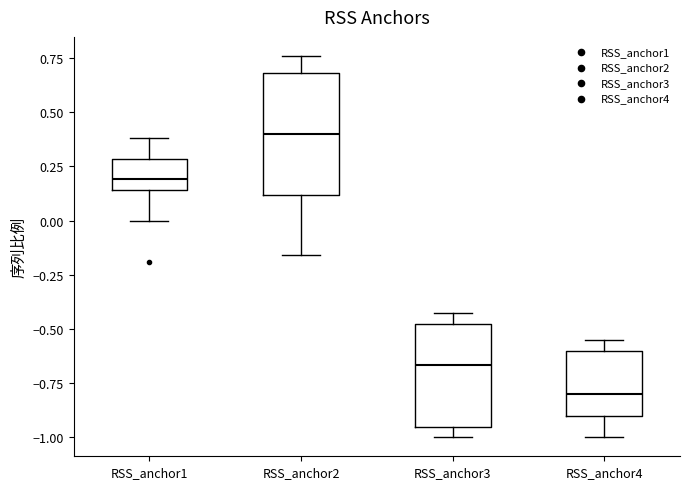

Which box's median line is the lowest?

RSS_anchor4